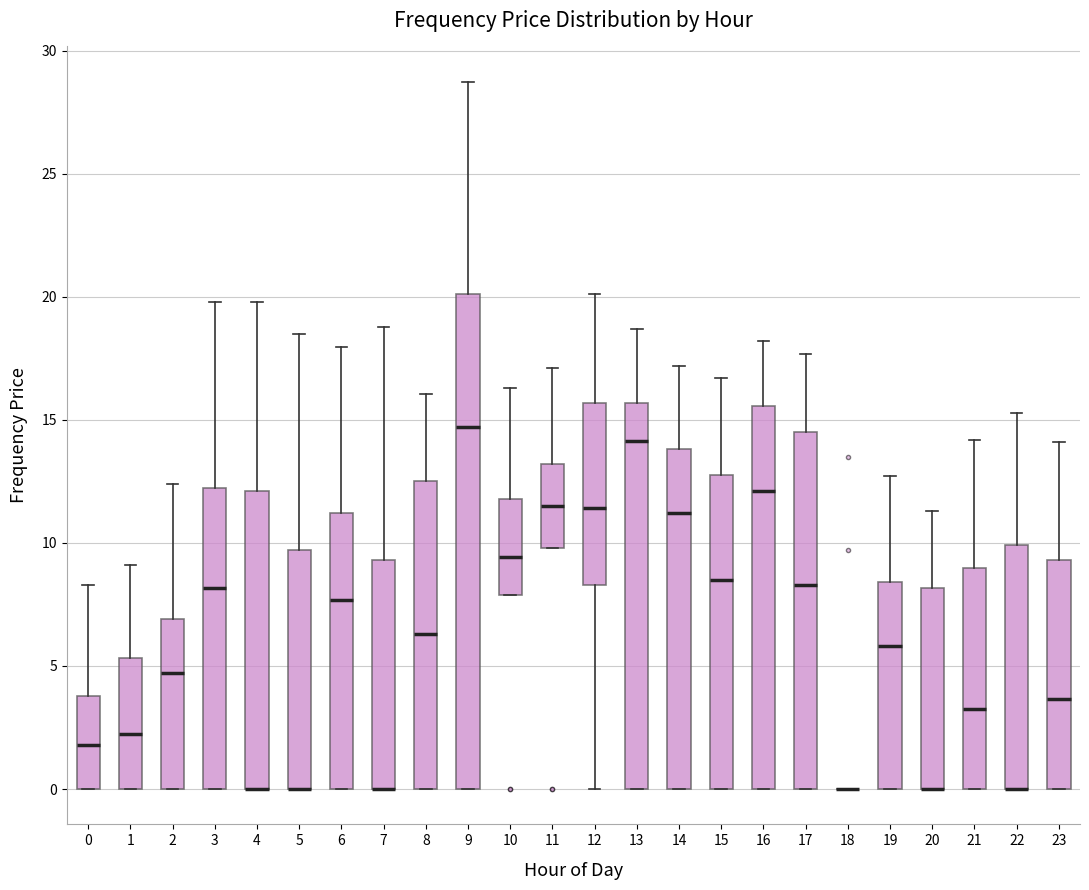

Where is the lower edge of the box at x = 10 on the y-axis? The values are not printed on the chart, so give them approximately, as read against the axis.

8.0